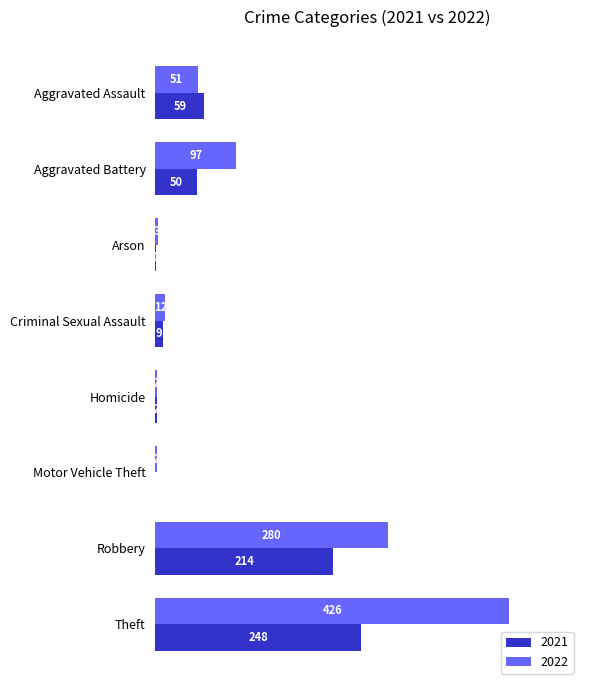

Where is 2021 nearest to the value 124?

Aggravated Assault